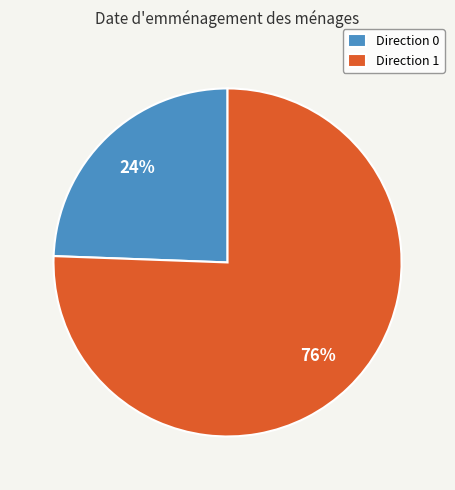

Which has a higher value, Direction 0 or Direction 1?

Direction 1